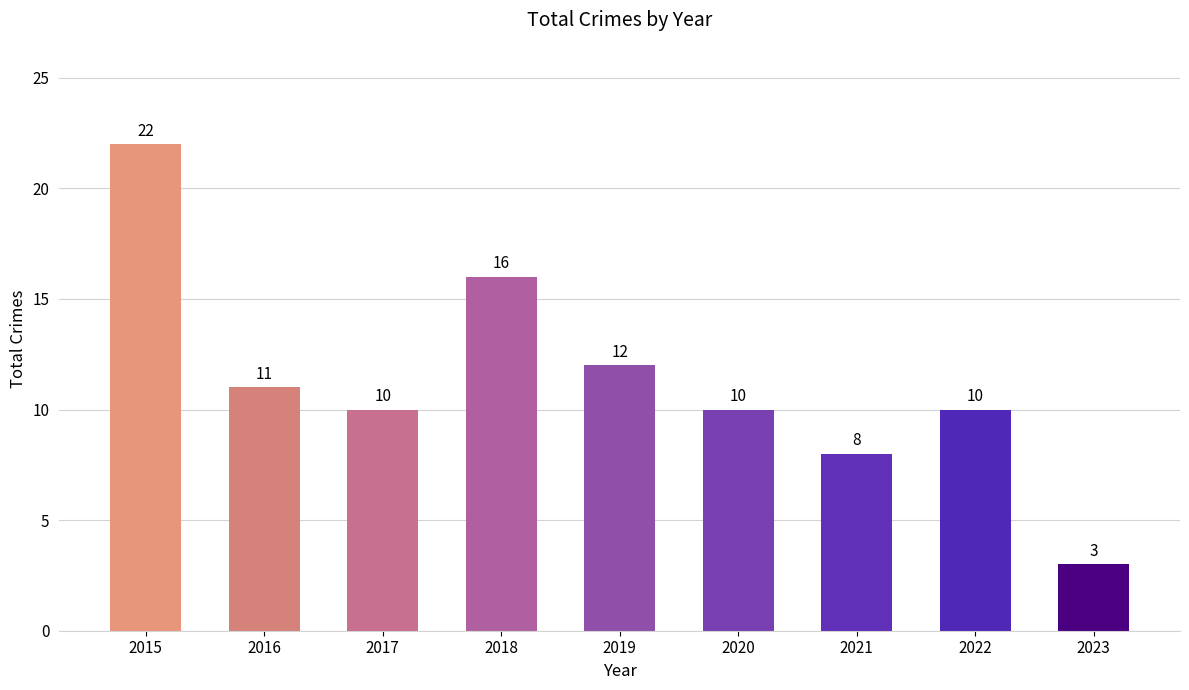

What is the value of the 7th bar from the left?

8